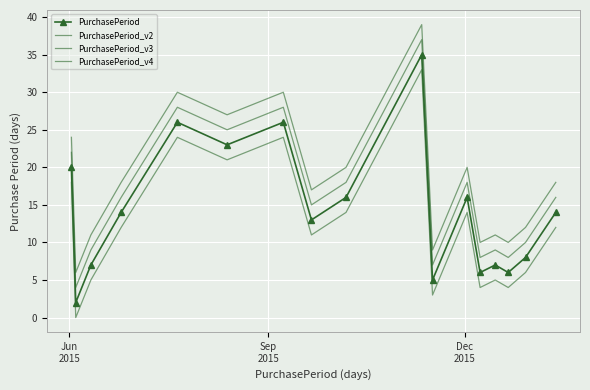

How many data points does each series have?

17